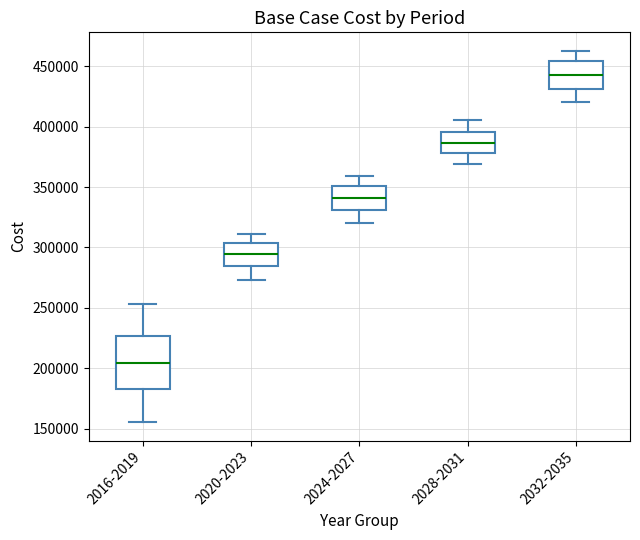

Where does the median line of the box for 2016-2019 sit on the y-axis? The values are not printed on the chart, so give them approximately, as read against the axis.

205000